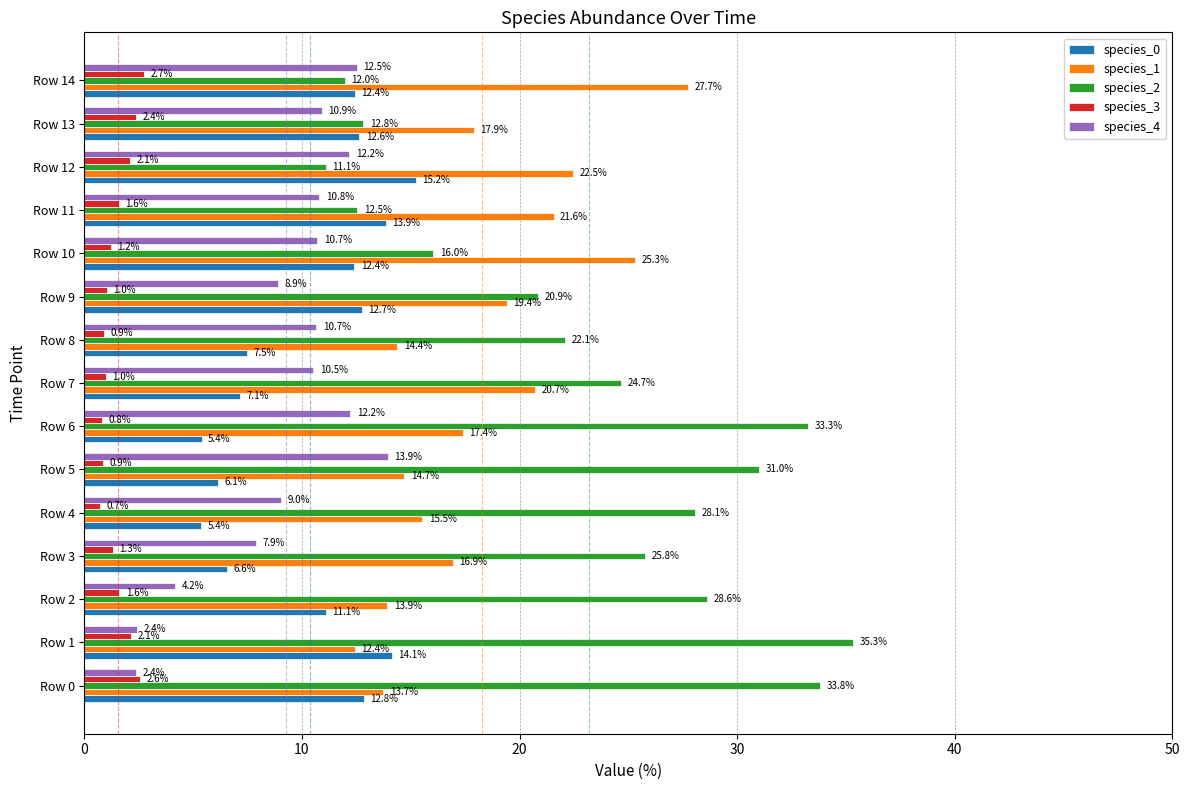

What is the sum of the species_1 values at Row 12 and Row 2?

36.4